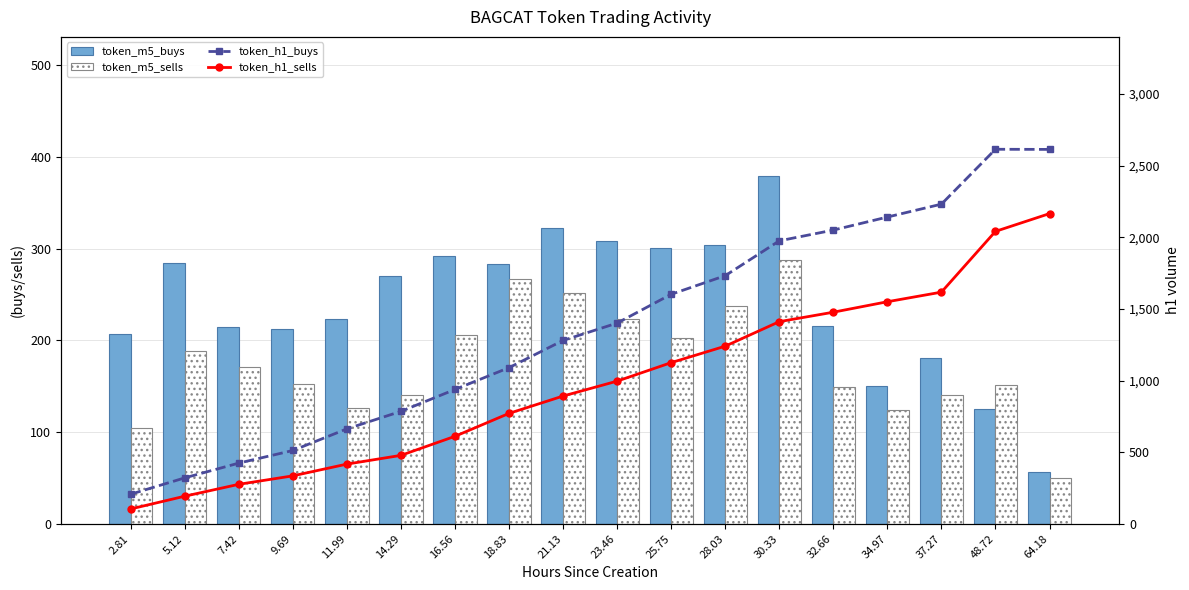

The value of token_h1_buys at 11.99 is 663. True or false?

True